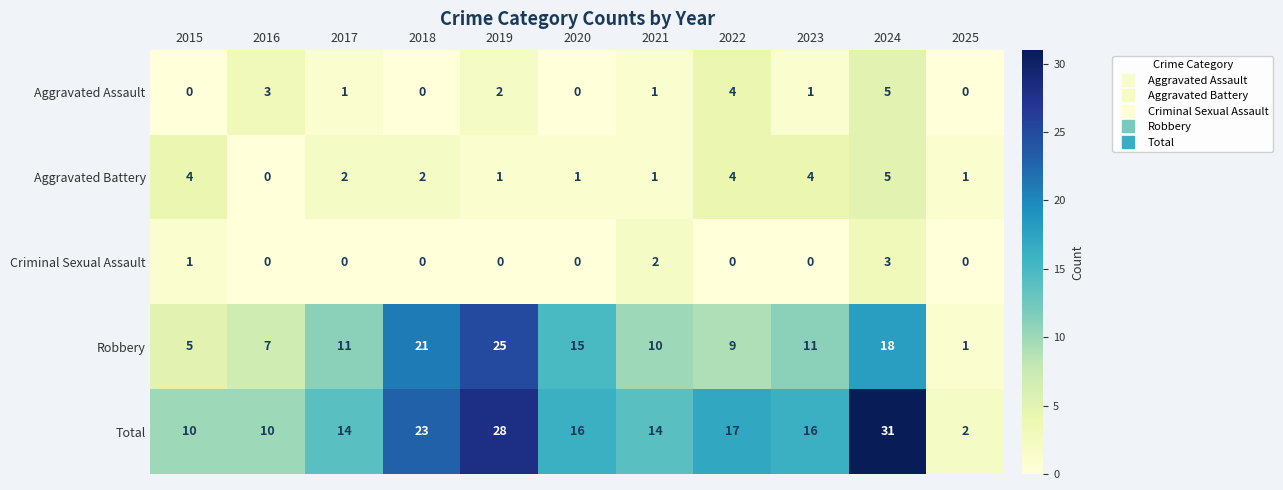

Which category has the highest value across all series?

2024